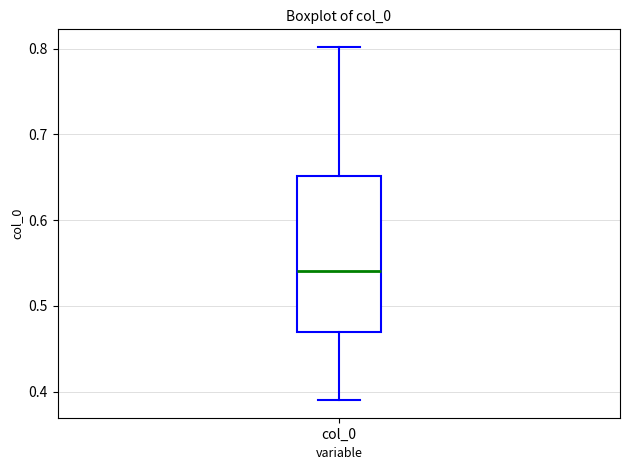

Transcribe this box plot: give where the median line is, the range the box spans, and where the two whiskers end, as read against the y-axis. The values are not printed on the chart, so give them approximately, as read against the axis.

median 0.54, box 0.47 to 0.65, whiskers 0.39 to 0.80